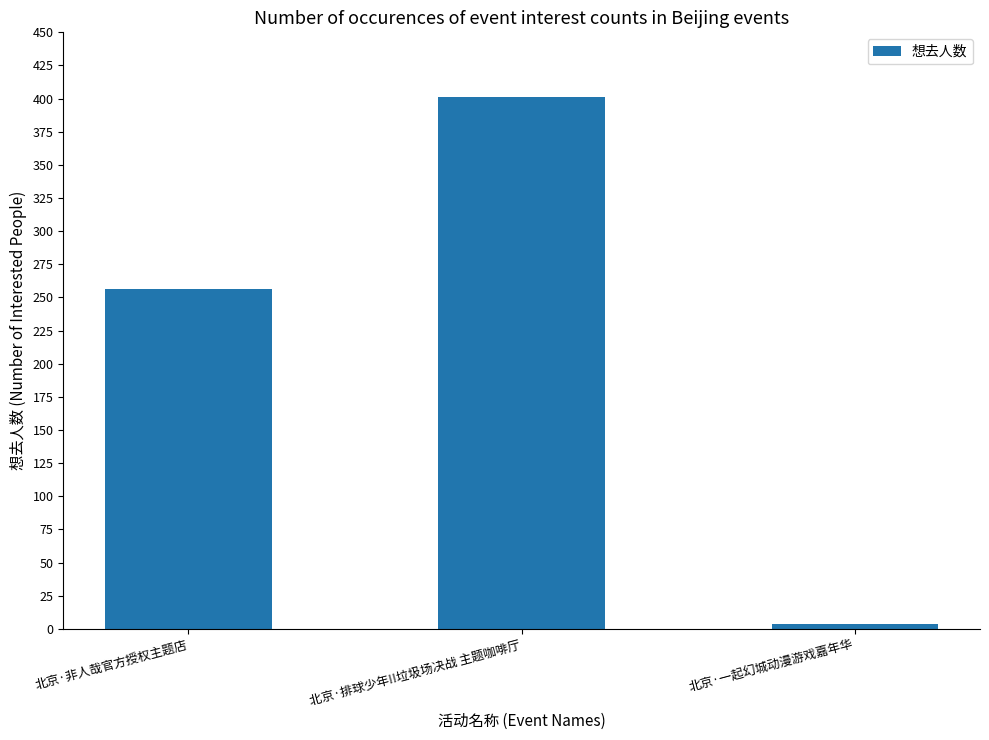

List the labels in order of value, smallest first.

北京·一起幻城动漫游戏嘉年华, 北京·非人哉官方授权主题店, 北京·排球少年!!垃圾场决战 主题咖啡厅